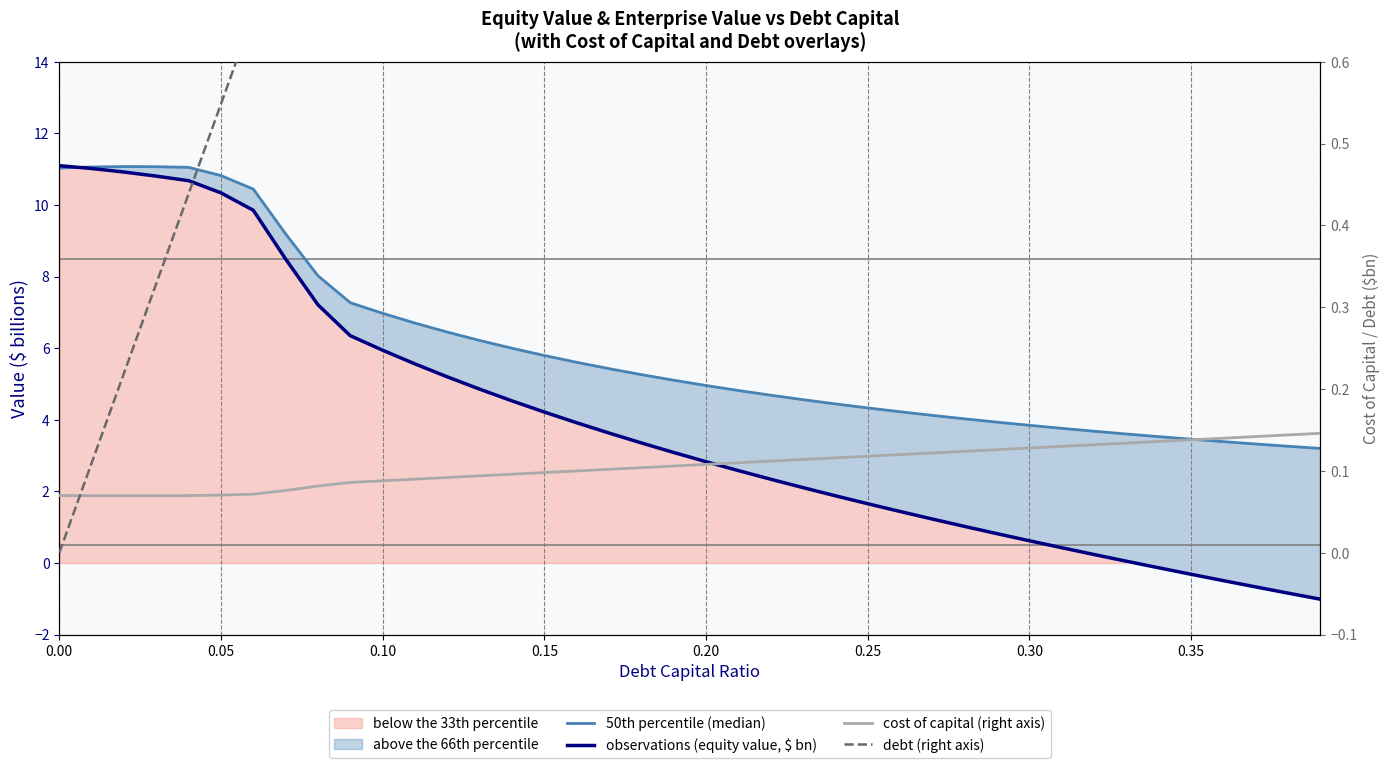

How many data points does each series have?

40